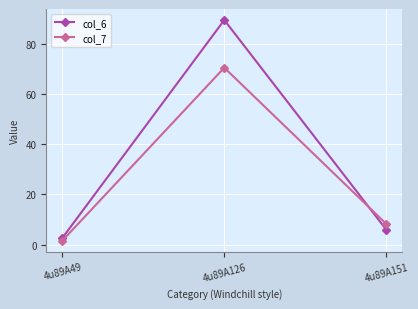

How many data points in col_6 are less than 6?

1